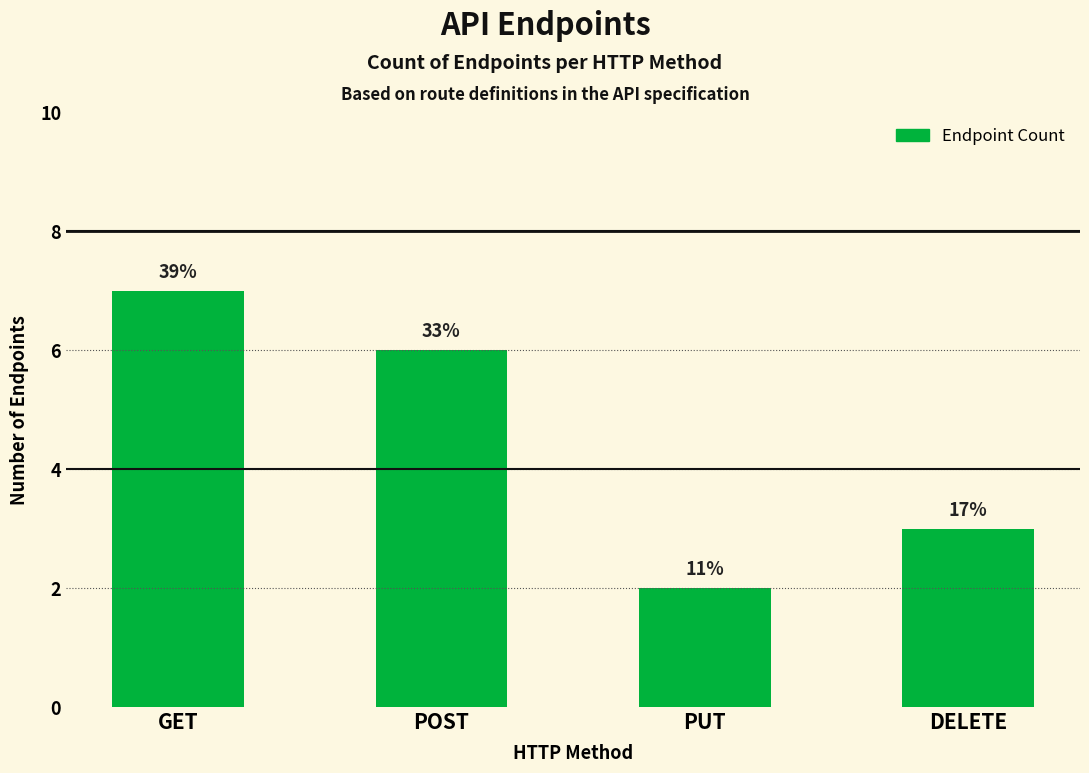

Where is the data nearest to the value 4?

DELETE